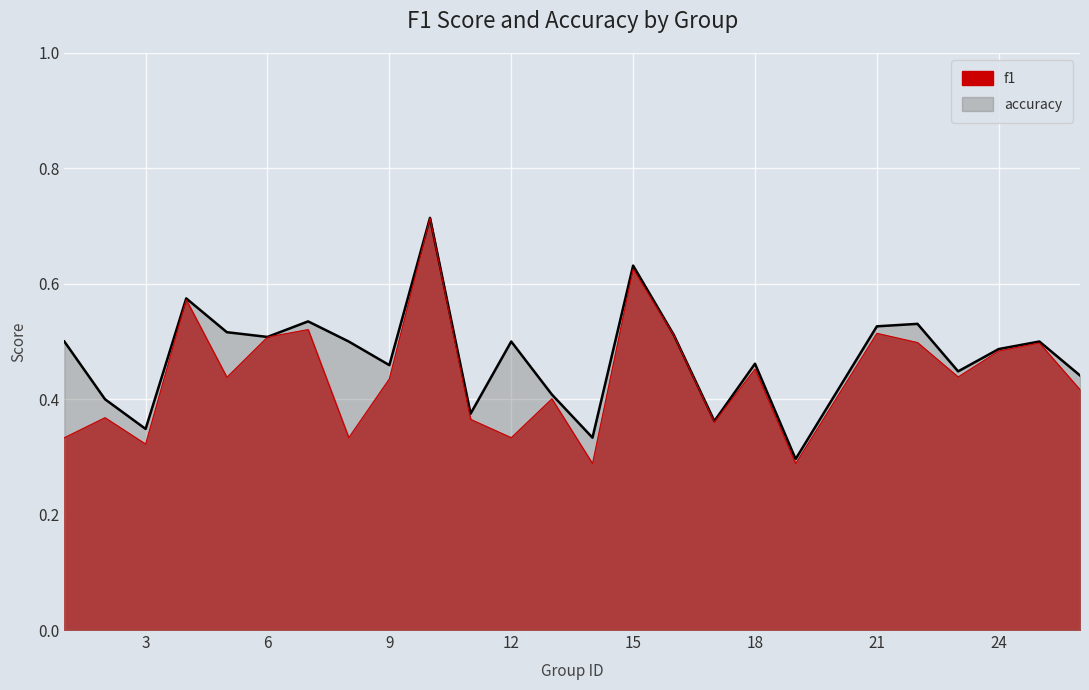

Where is the first local maximum for accuracy?

4